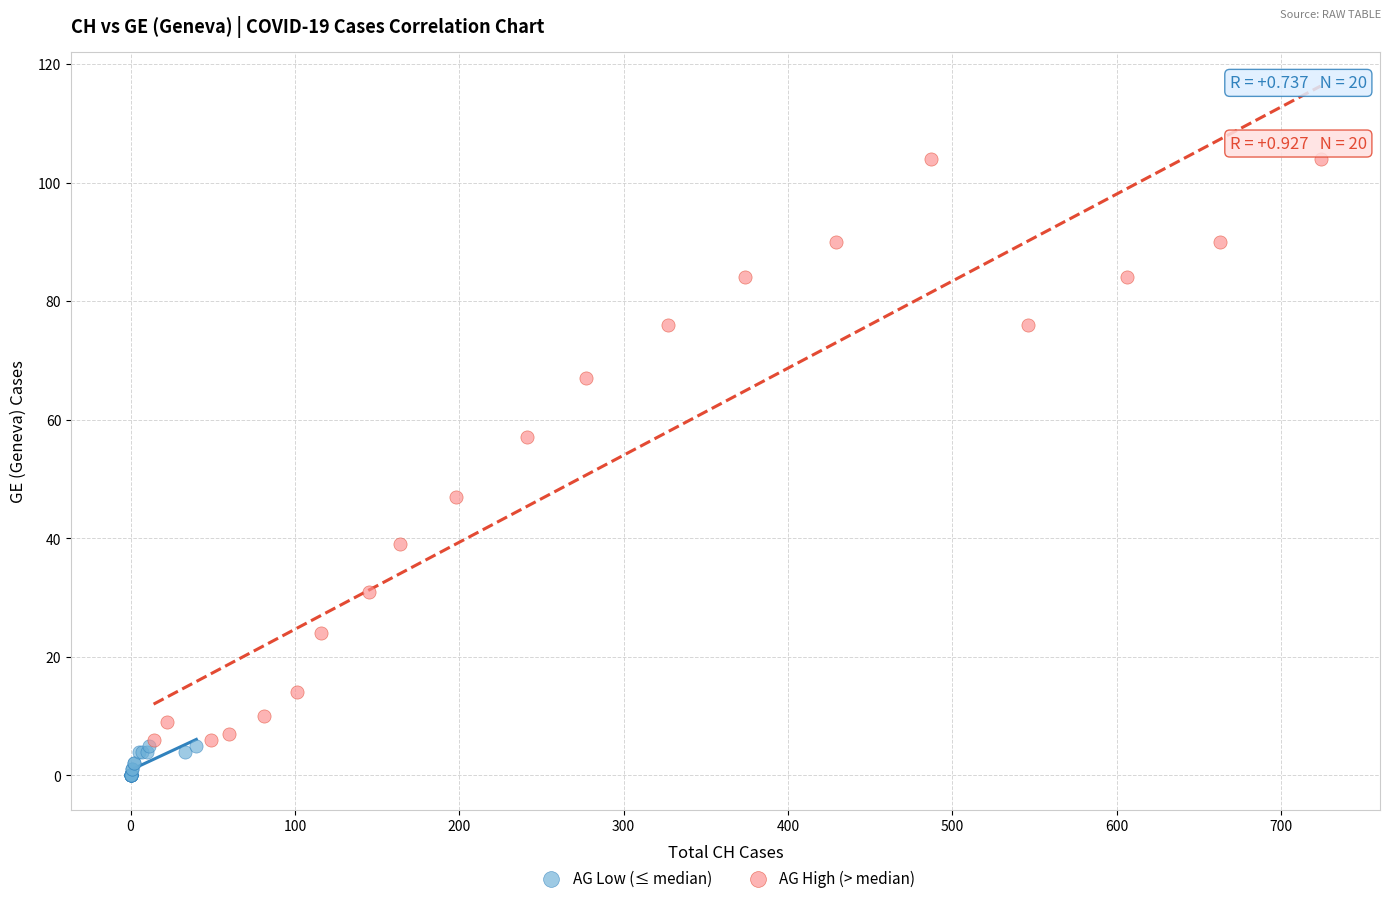

Which series has the widest spread of Y values?

AG High (> median)